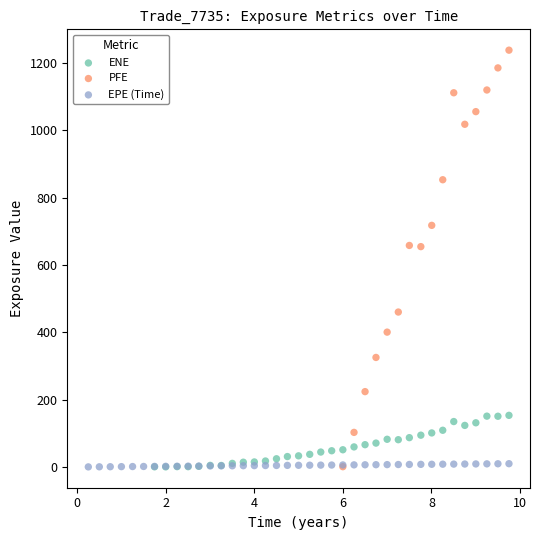

Which series reaches the maximum Y coordinate?

PFE